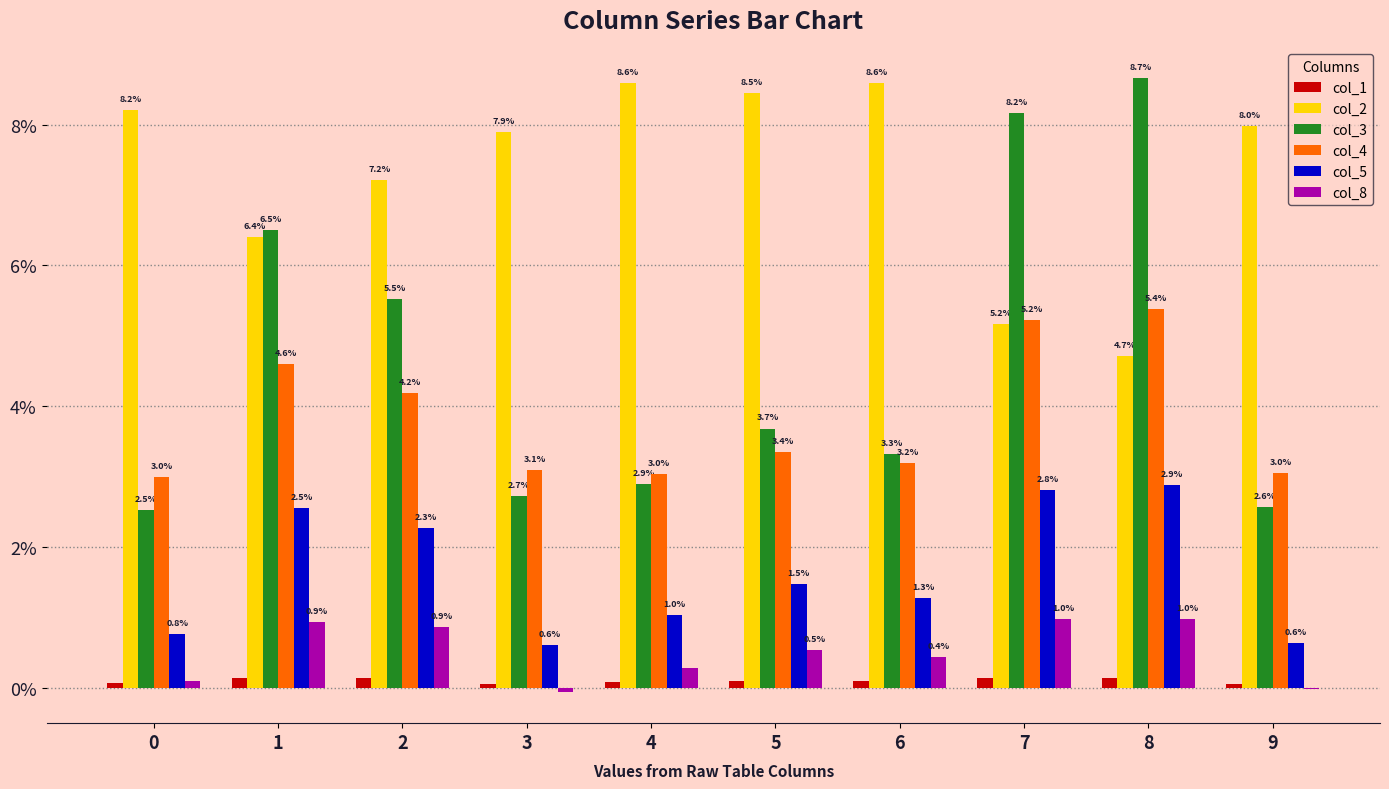

List the labels in order of col_2 value, smallest first.

8, 7, 1, 2, 3, 9, 0, 5, 4, 6